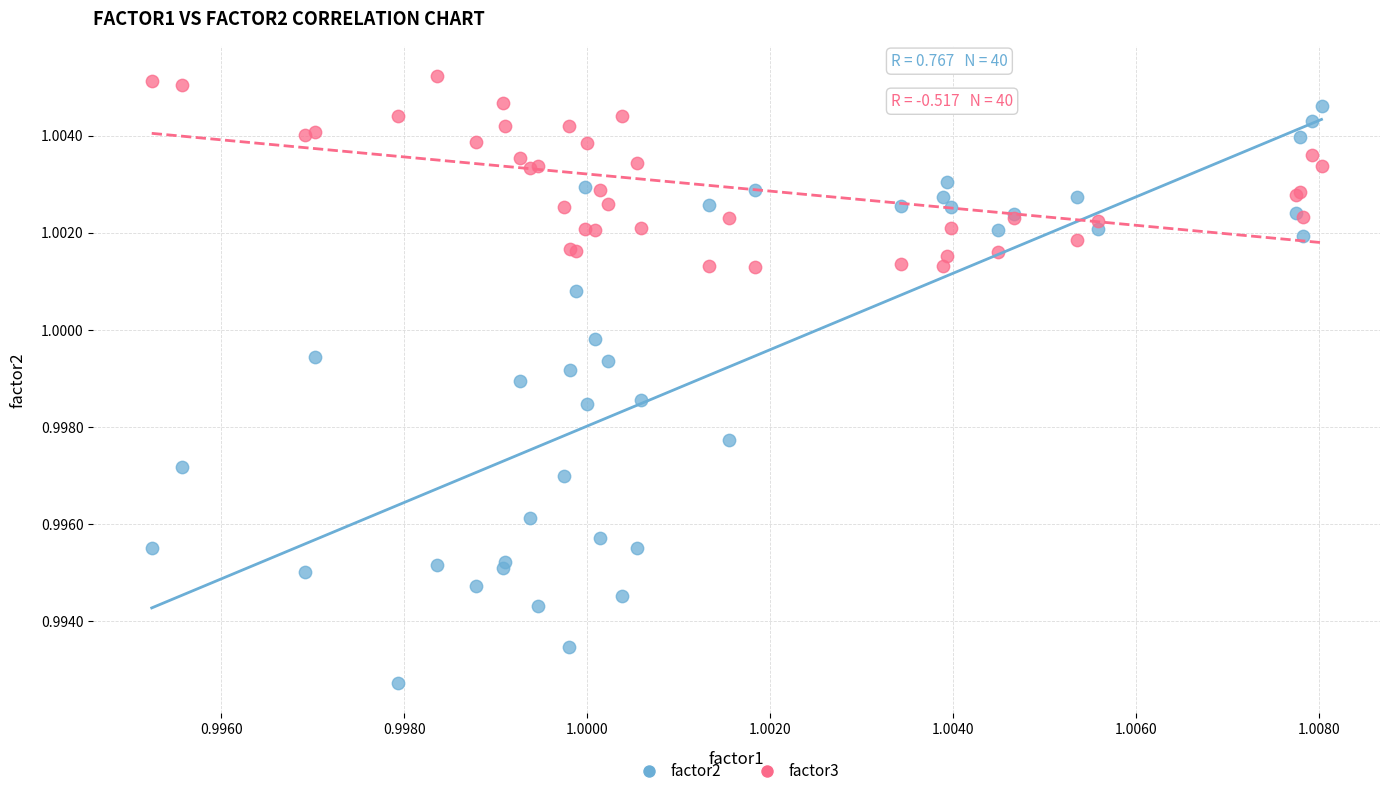

What are all the series names shown in the legend?

factor2, factor3